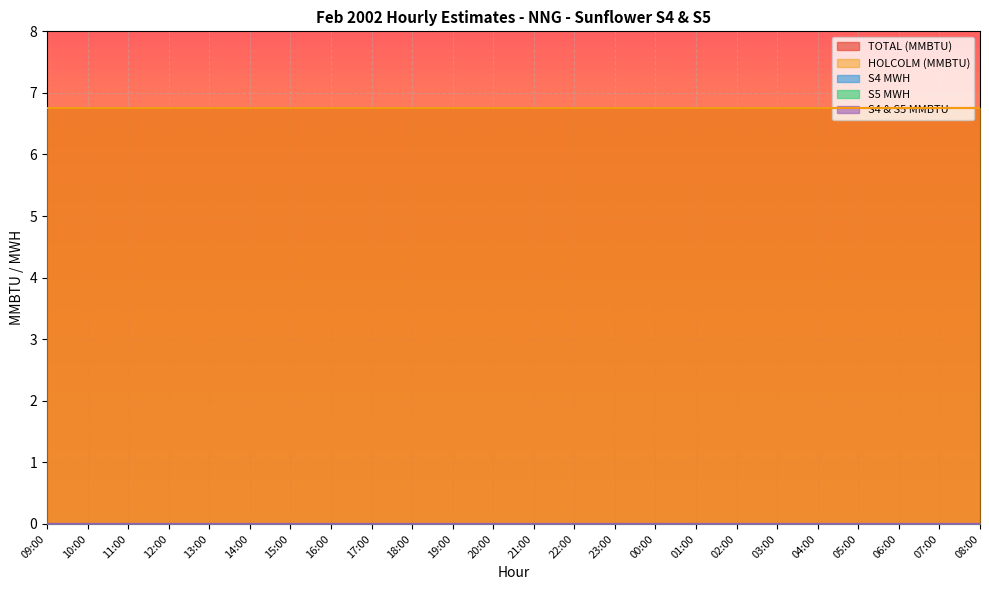

Which label corresponds to the largest value in the chart?

09:00